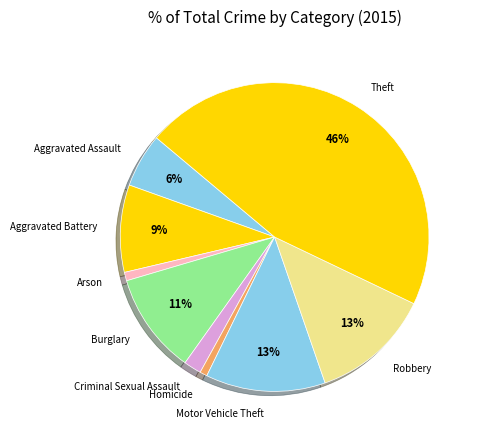

Is it true that Motor Vehicle Theft is 13% of the pie?

True